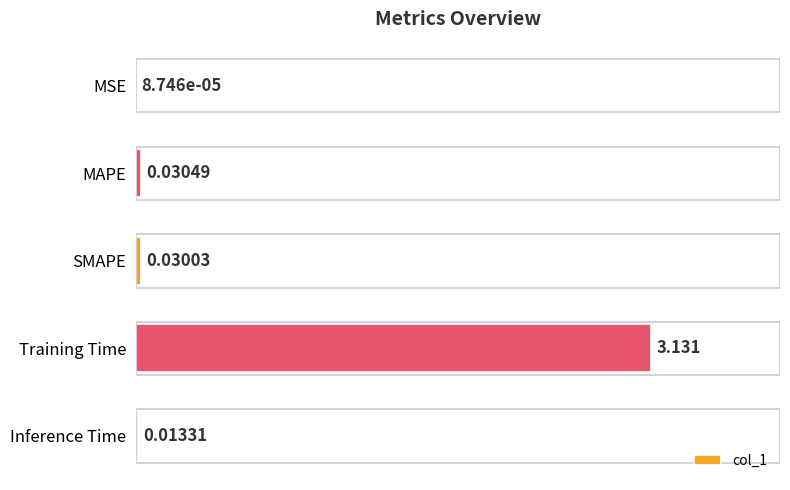

Which category has the highest value across all series?

Training Time